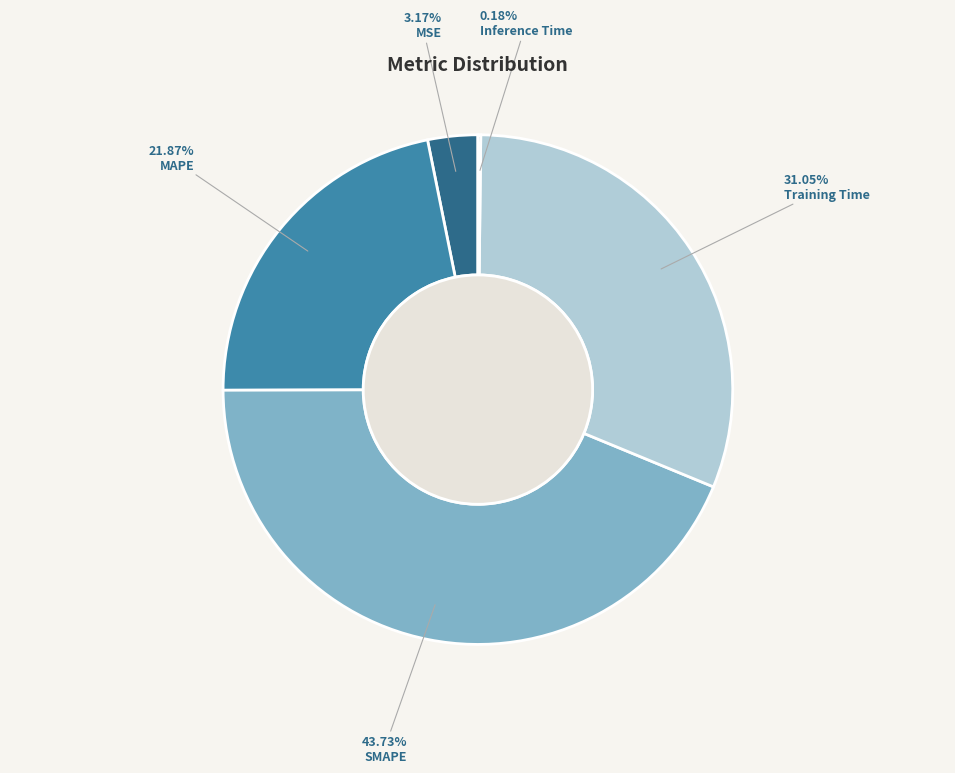

Which has a higher value, MSE or Training Time?

Training Time